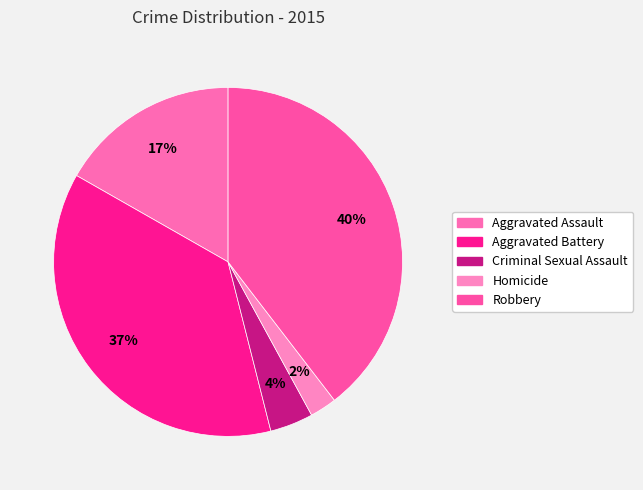

Rank the categories by value from lowest to highest.

Homicide, Criminal Sexual Assault, Aggravated Assault, Aggravated Battery, Robbery